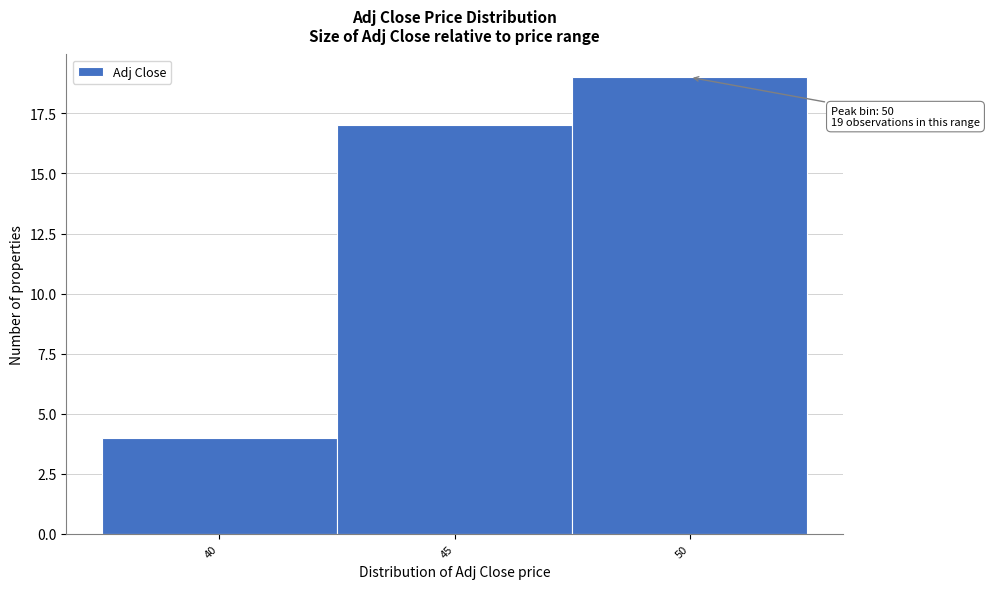

Reading left to right, transcribe all the data shown in this chart.

40=4	45=17	50=19